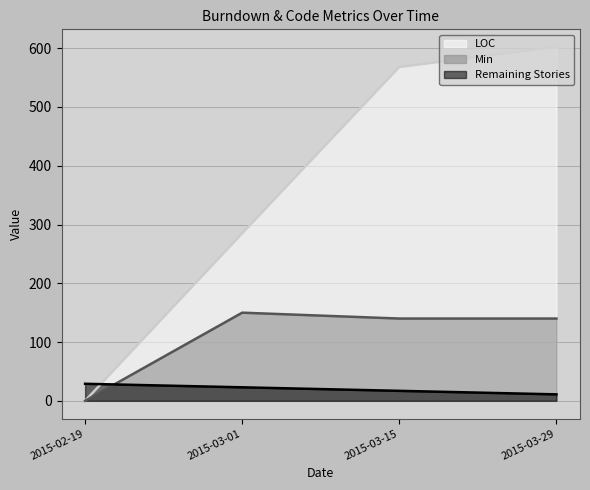

The value of Min at 2015-03-15 is 140. True or false?

True